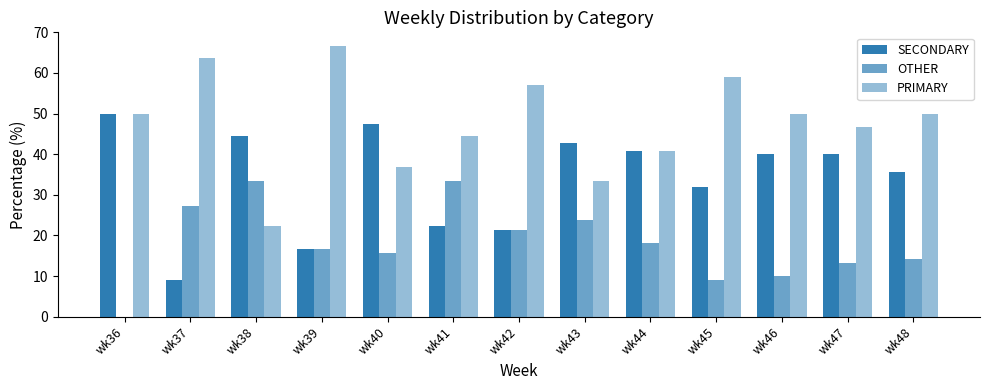

How many groups of bars are there?

13